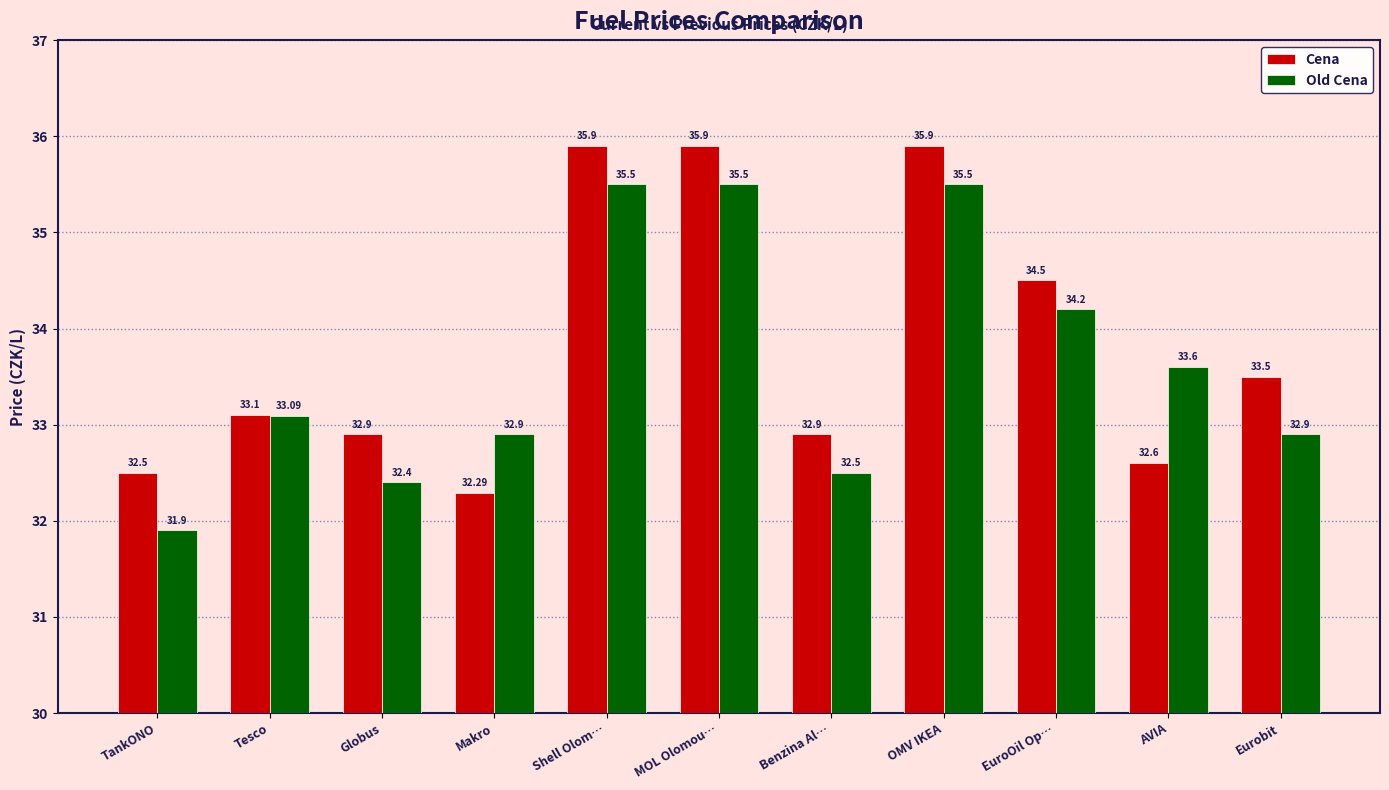

Which series has the widest spread of values?

Cena